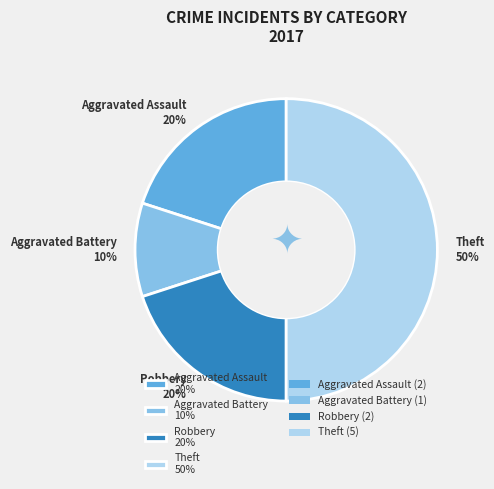

What is the ratio of the value at Aggravated Assault to the value at Aggravated Battery?

2.0